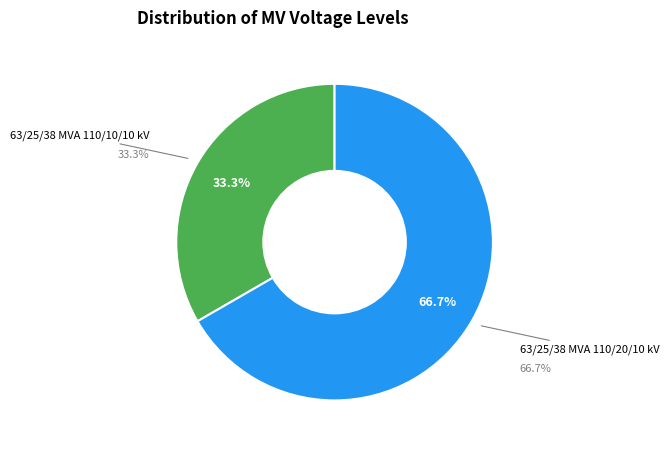

How many slices are in this pie chart?

2